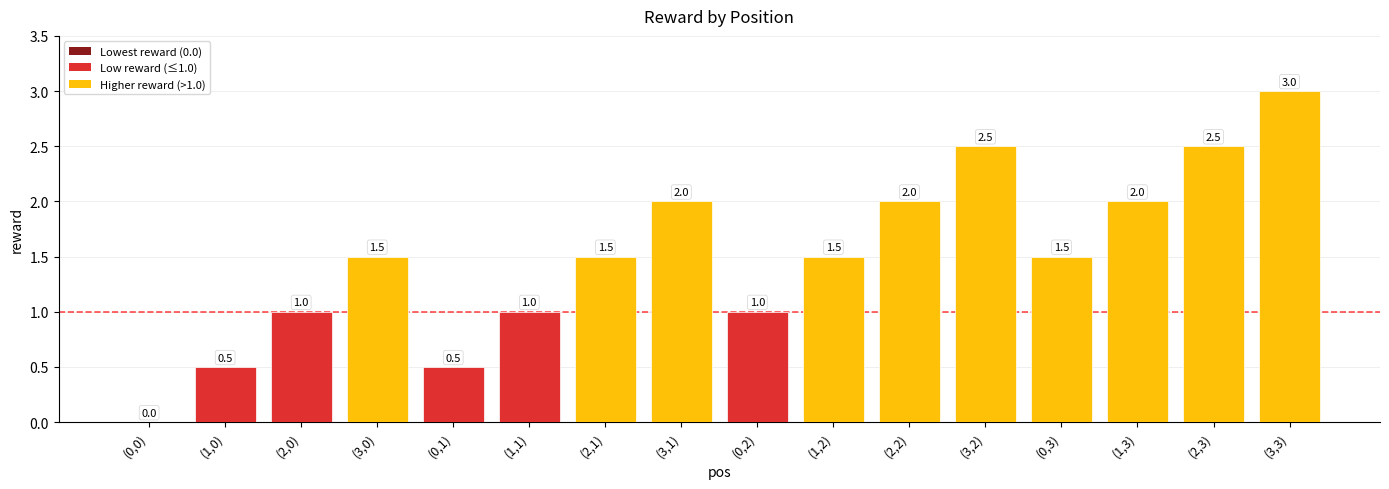

Reading right to left, what are all the values shown in this chart?

3.0	2.5	2.0	1.5	2.5	2.0	1.5	1.0	2.0	1.5	1.0	0.5	1.5	1.0	0.5	0.0